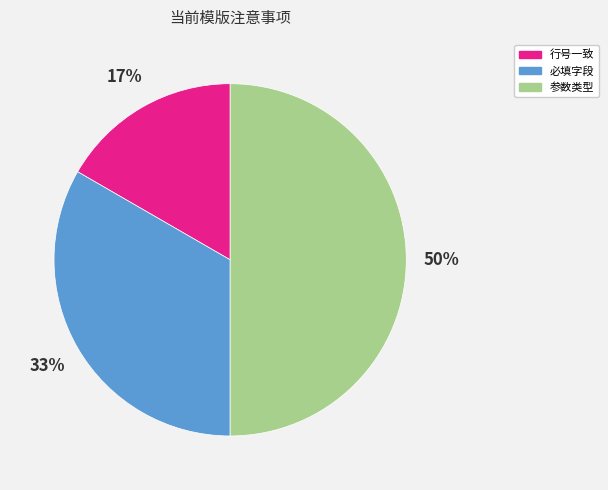

Combined, do 行号一致 and 参数类型 account for over 50%?

Yes